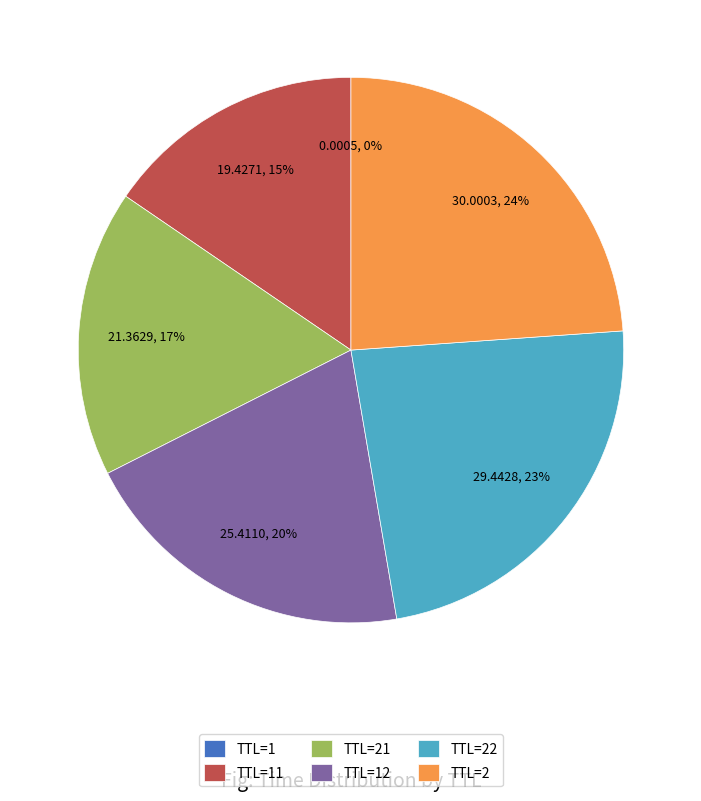

Which has a higher value, TTL=21 or TTL=22?

TTL=22